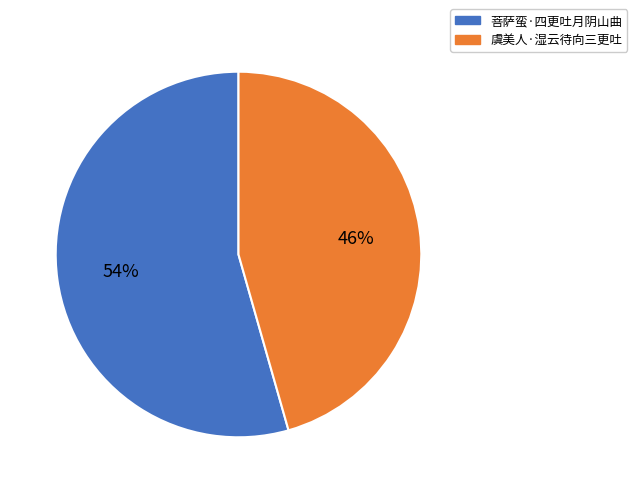

Combined, do 虞美人·湿云待向三更吐 and 菩萨蛮·四更吐月阴山曲 account for over 50%?

Yes